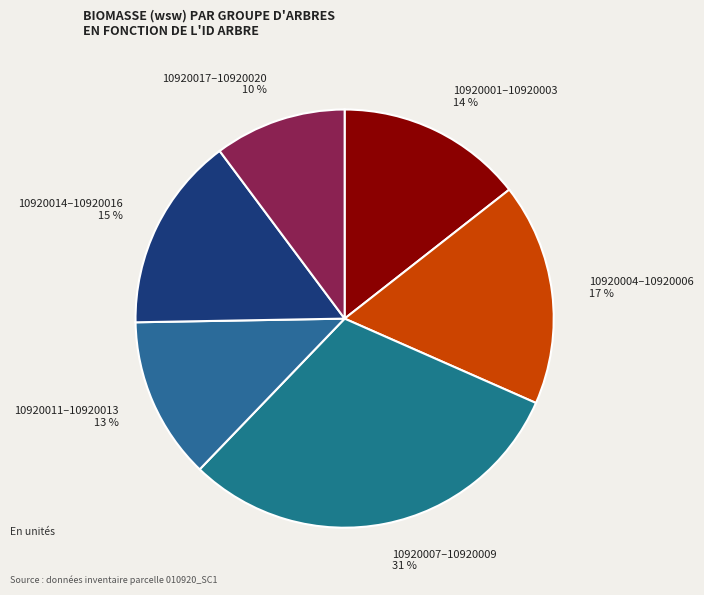

Is there a majority slice in this chart?

No